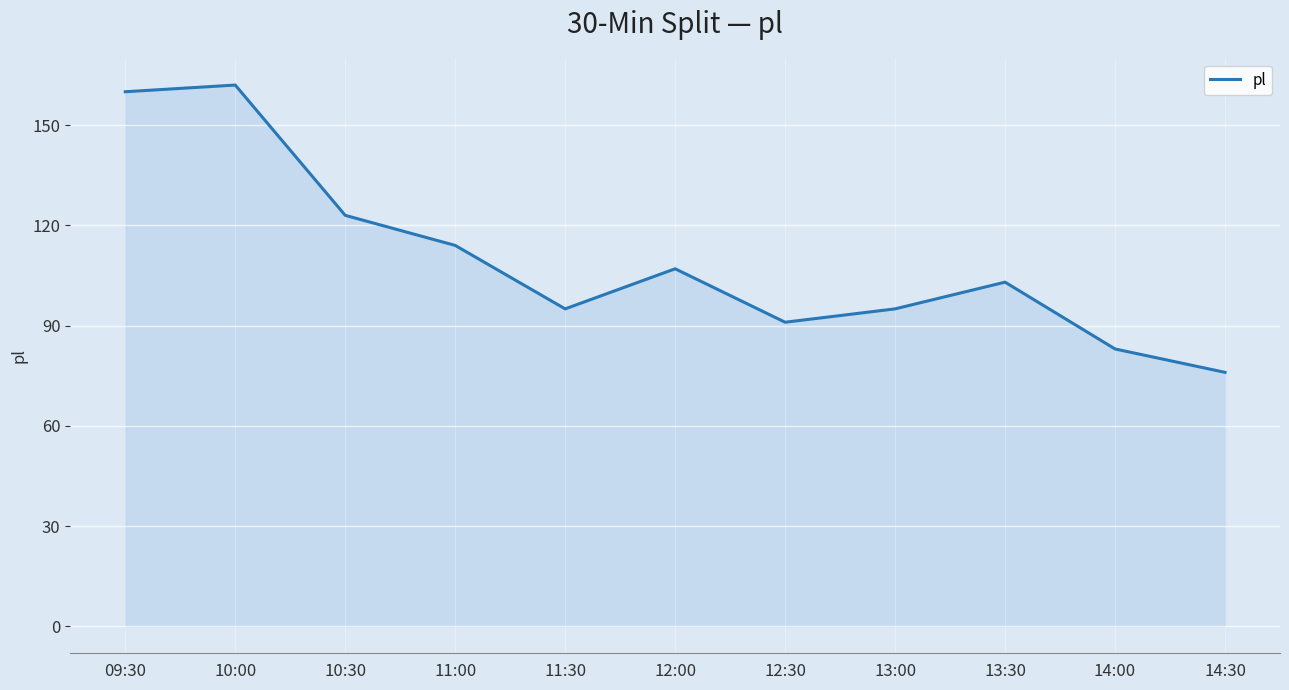

Which label corresponds to the largest value in the chart?

10:00